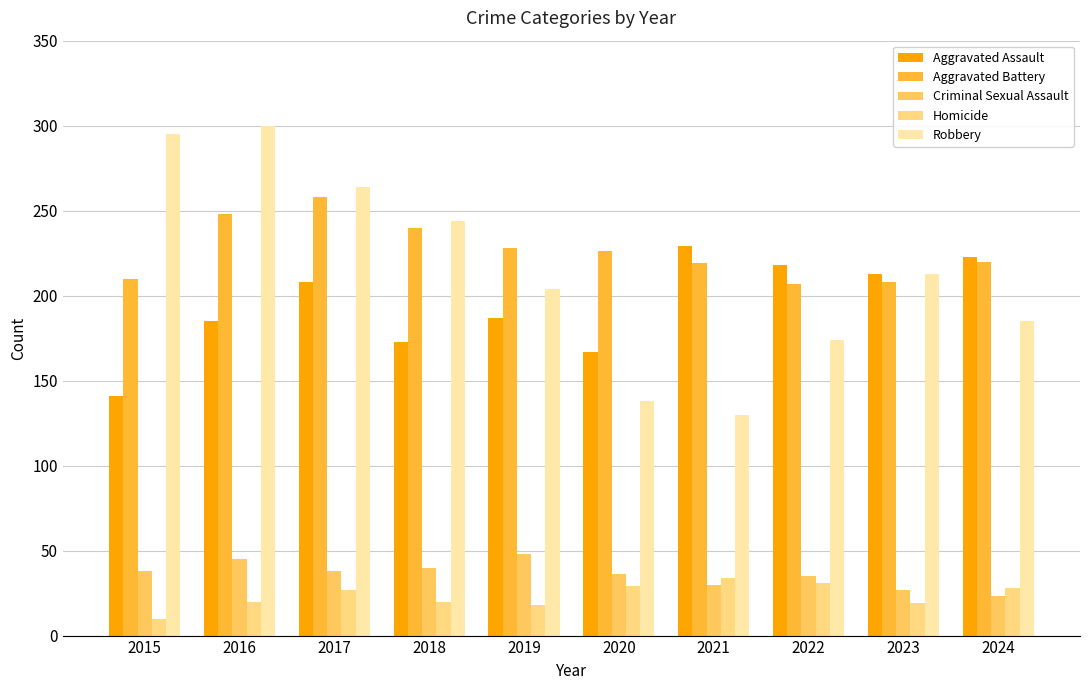

What is the maximum value shown in the chart?

300